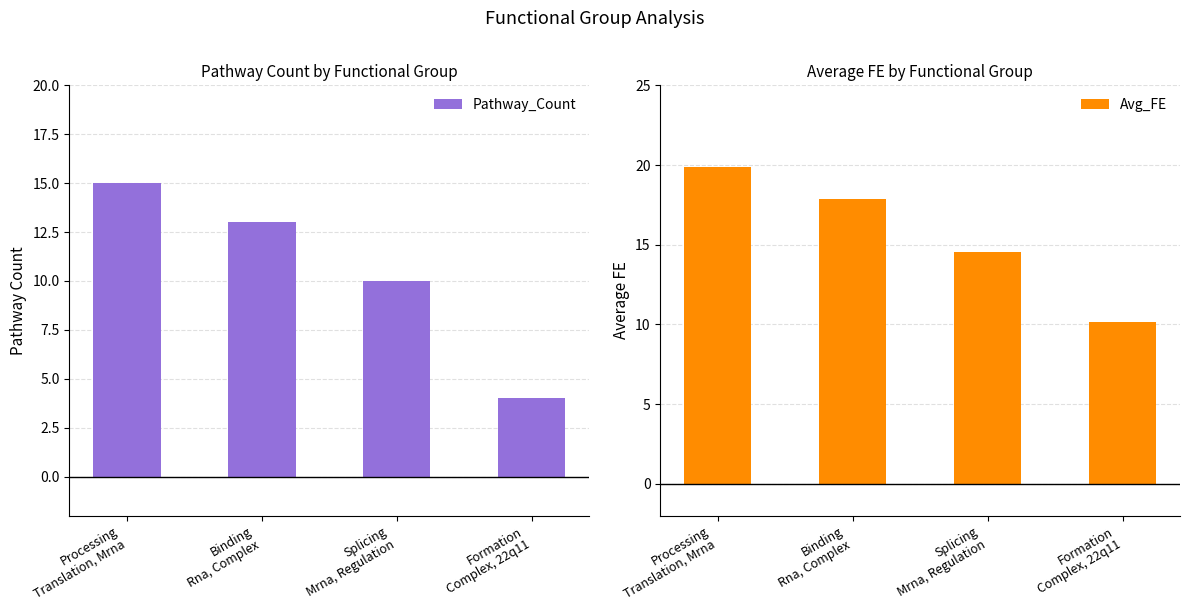

Rank the categories by Avg_FE value from lowest to highest.

Formation
Complex, 22q11, Splicing
Mrna, Regulation, Binding
Rna, Complex, Processing
Translation, Mrna